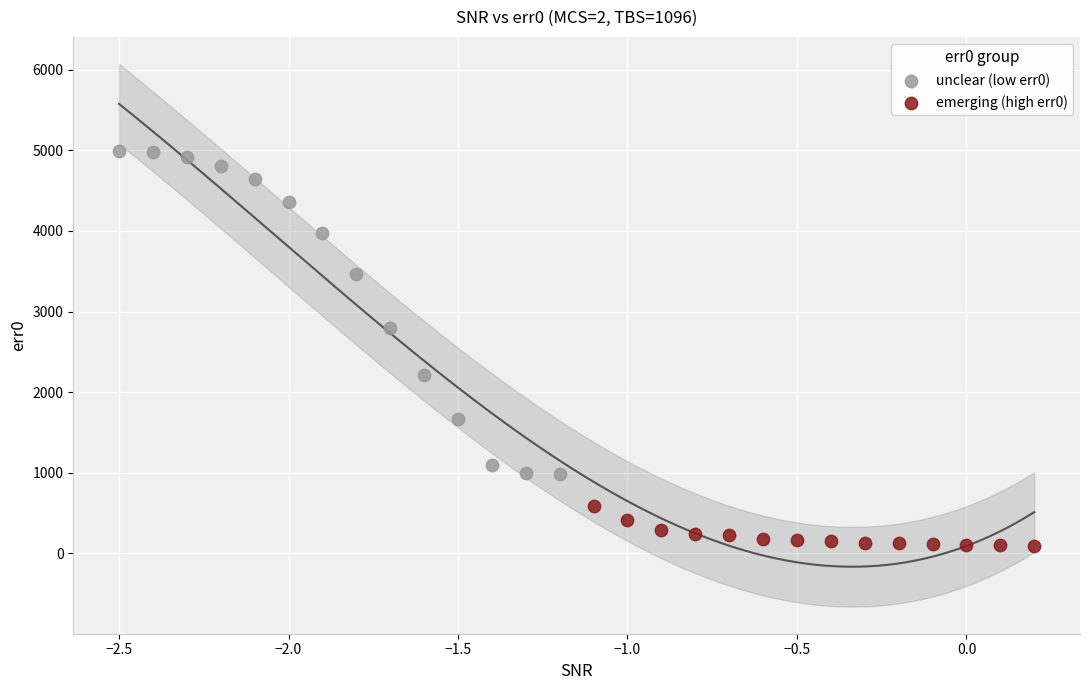

Which series contains the lowest Y value?

emerging (high err0)